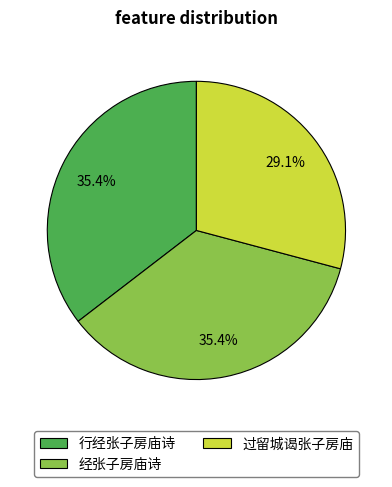

Between 经张子房庙诗 and 过留城谒张子房庙, which is larger?

经张子房庙诗